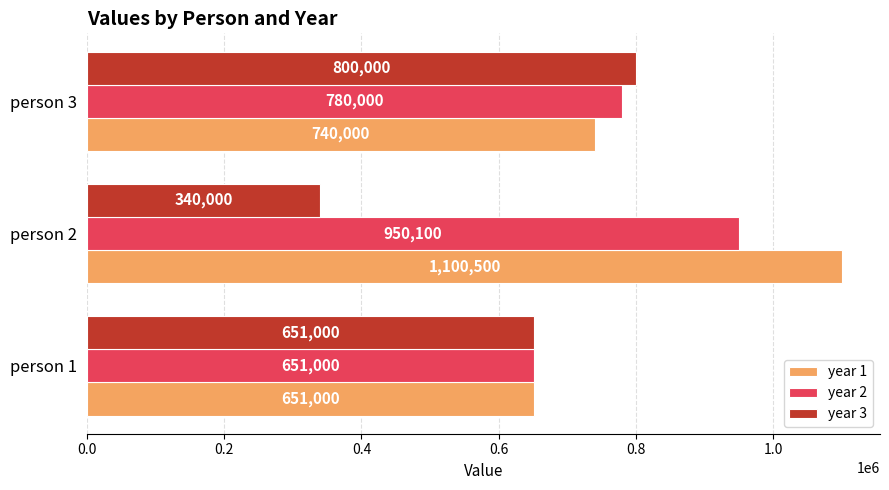

What are all the series names shown in the legend?

year 1, year 2, year 3